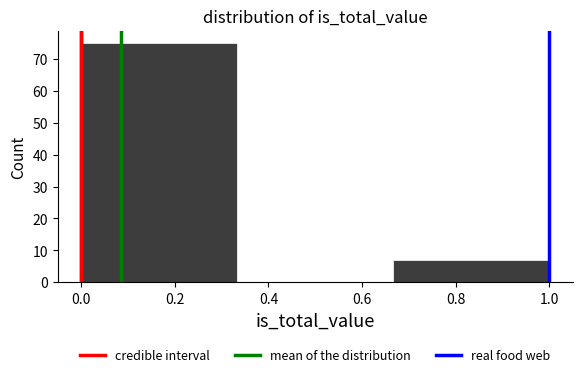

Reading left to right, transcribe this chart: for each bar, give the range it covers on the x-axis and its height. Neither the bar edges nor the heights are printed on the chart, so give them approximately, as read against the axes.

0.00 to 0.34: 75
0.34 to 0.66: 0
0.66 to 1.00: 7